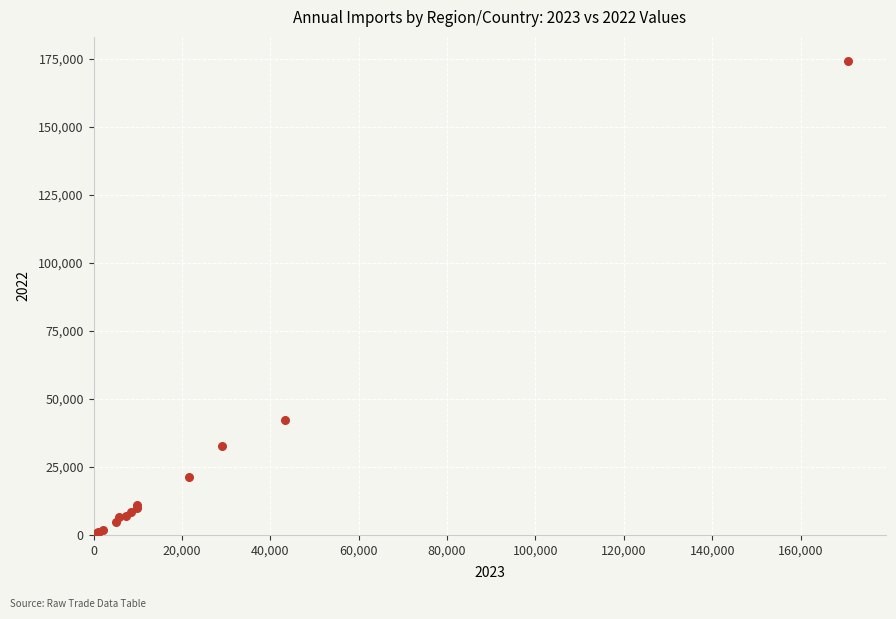

What Y value in the scatter plot is closest to 87261?

42043.0